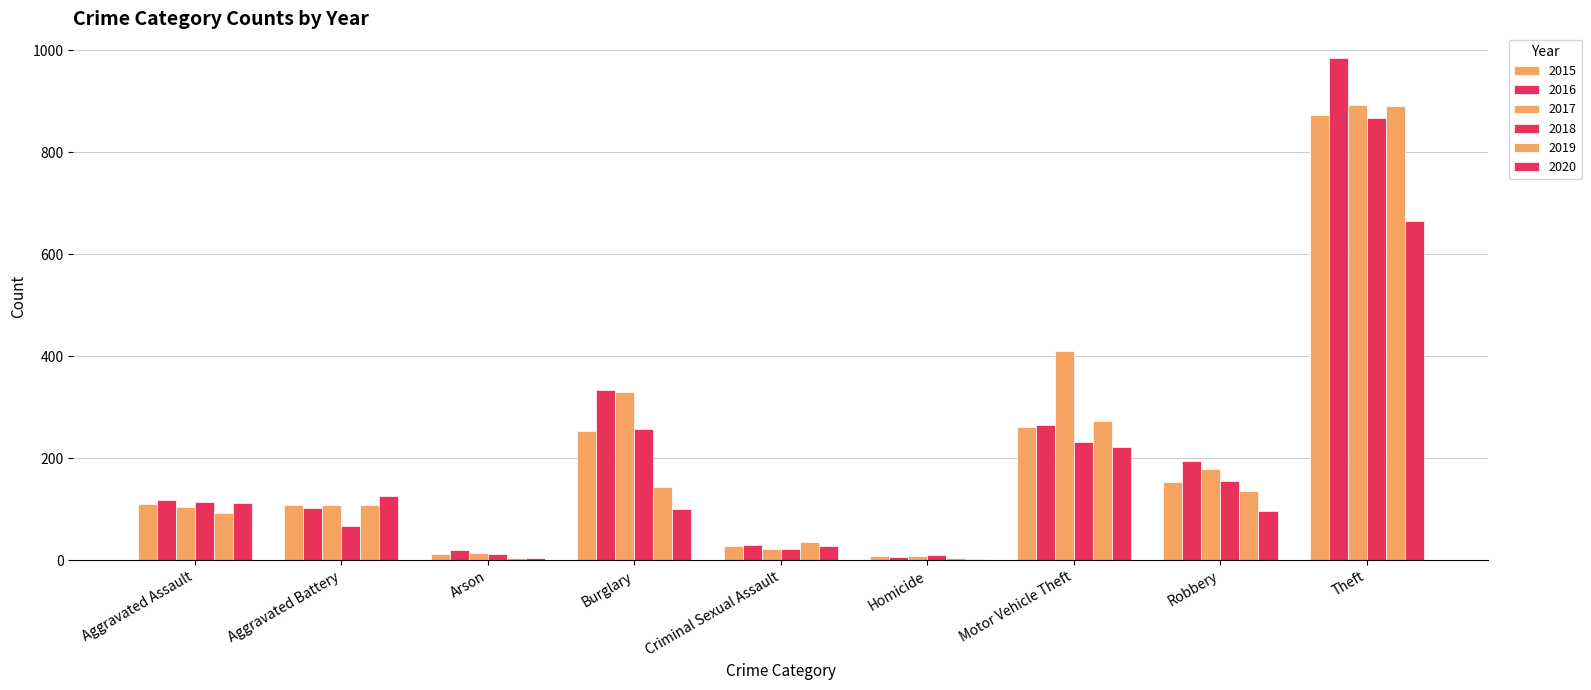

What are all the series names shown in the legend?

2015, 2016, 2017, 2018, 2019, 2020